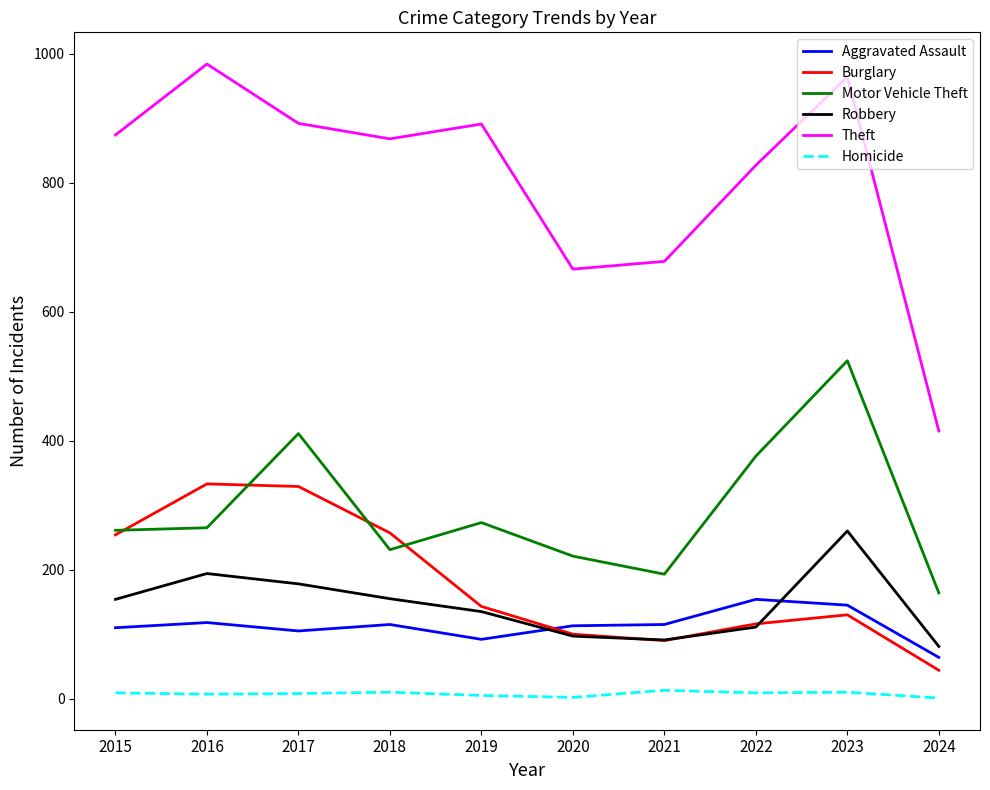

What are all the series names shown in the legend?

Aggravated Assault, Burglary, Motor Vehicle Theft, Robbery, Theft, Homicide